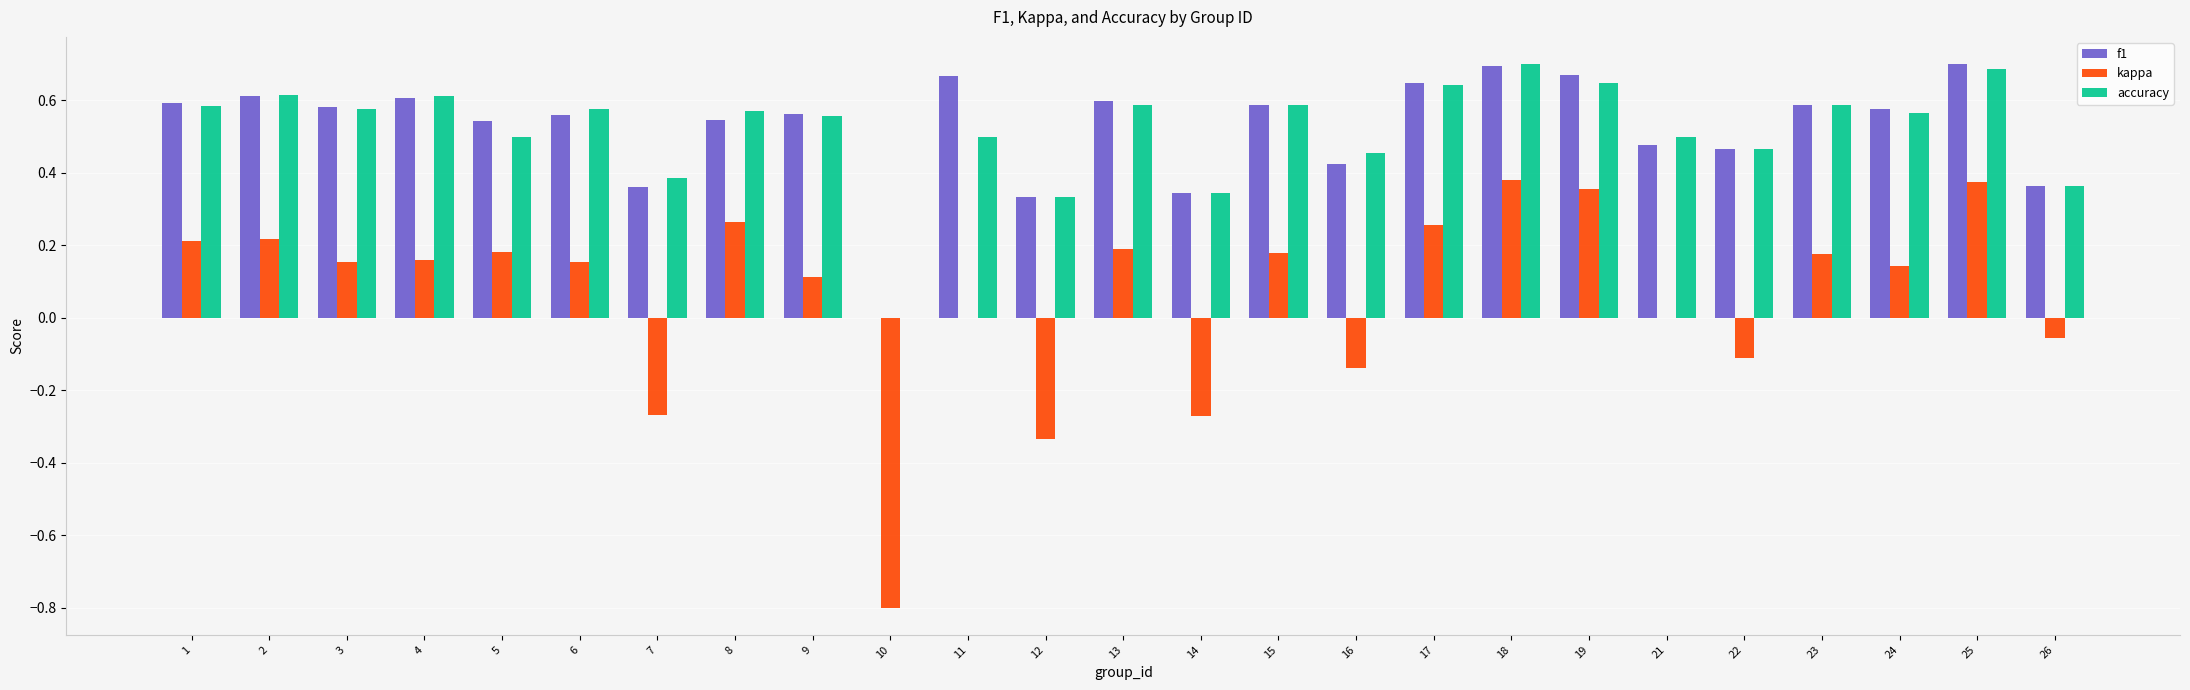

The value of kappa at 17 is 0.1. True or false?

False